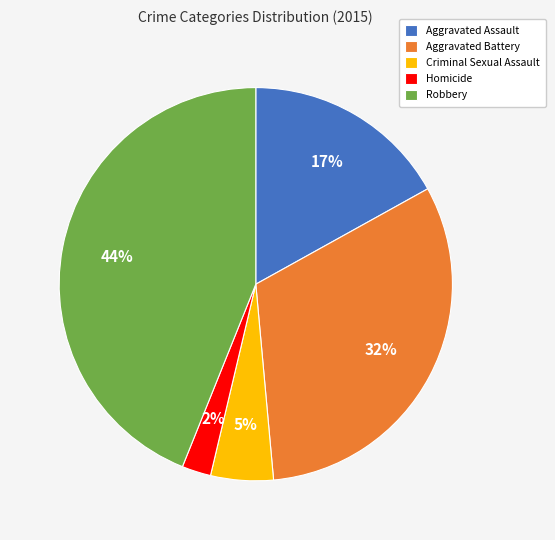

True or false: Criminal Sexual Assault accounts for 11% of the total.

False